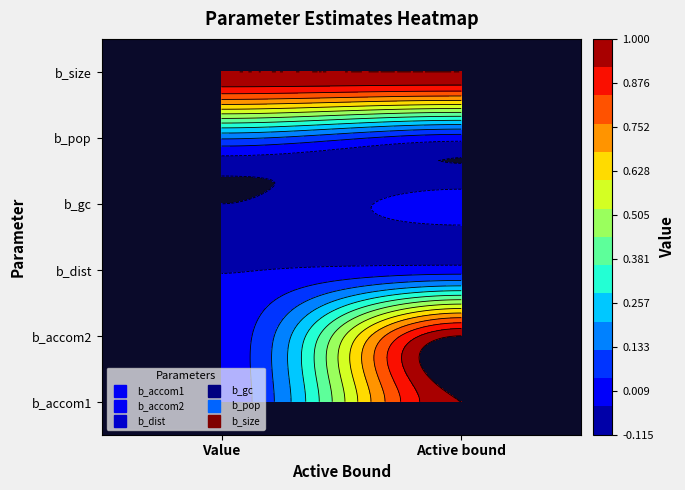

Reading left to right, transcribe all the data shown in this chart.

b_accom1: 0=0.0	1=1.0
b_accom2: 0=0.0	1=1.0
b_dist: 0=-0.0	1=0.0
b_gc: 0=-0.1	1=0.0
b_pop: 0=0.1	1=0.0
b_size: 0=1.0	1=1.0